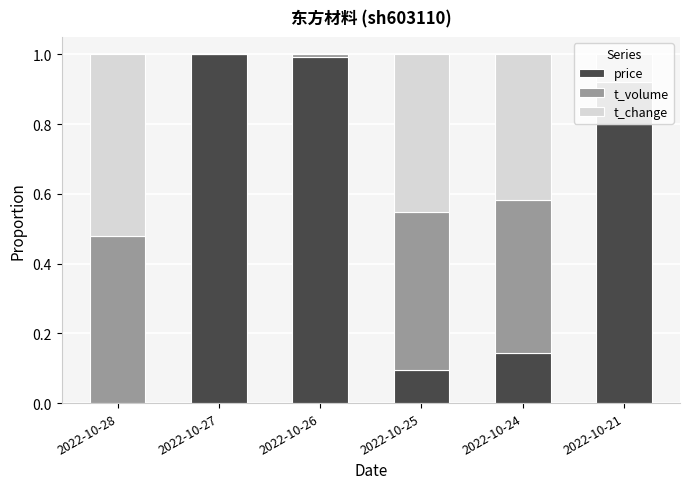

The price series shows 0.1 at 2022-10-24. True or false?

True